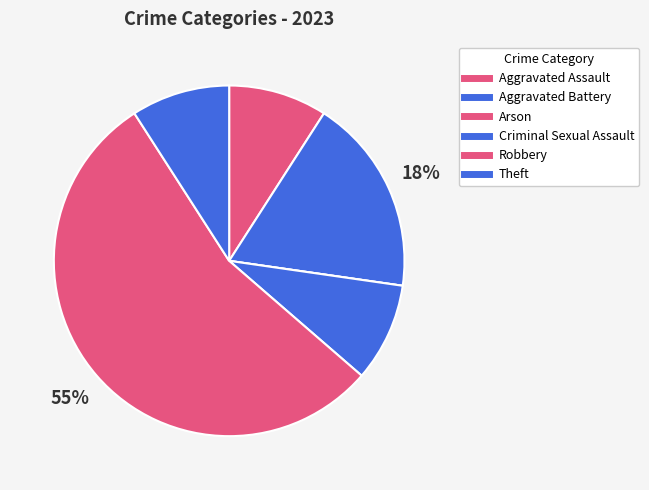

What is the smallest slice in the pie chart?

Arson